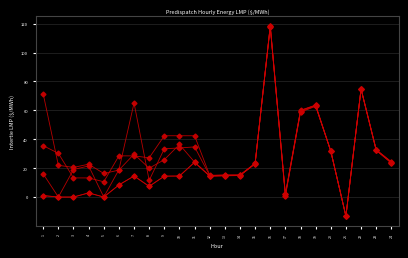

Is this an area chart (filled region under the line)?

No